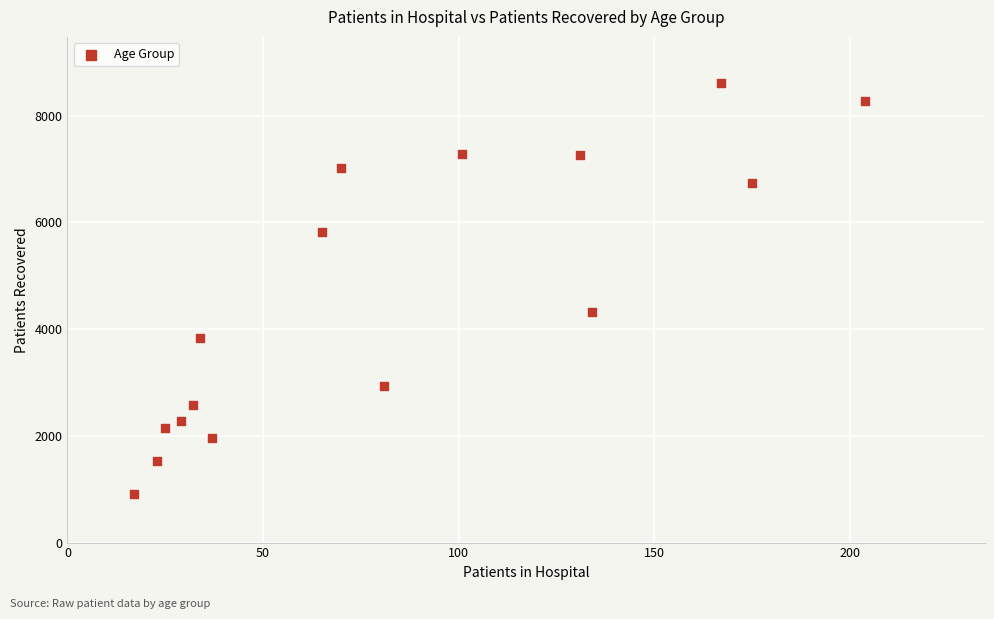

What Y value in the scatter plot is closest to 4763?

4318